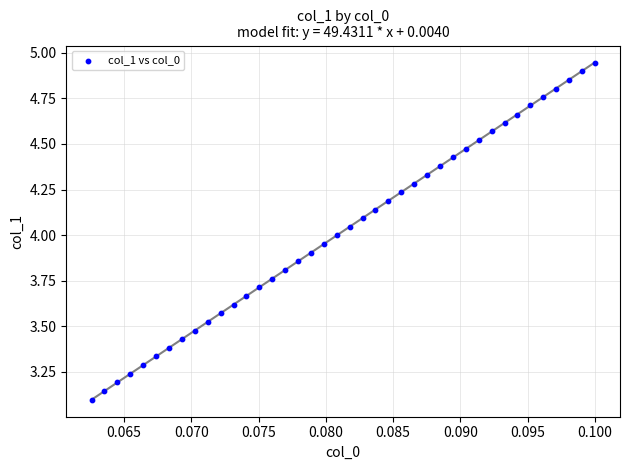

What is the range of Y values (max minus min)?

1.8